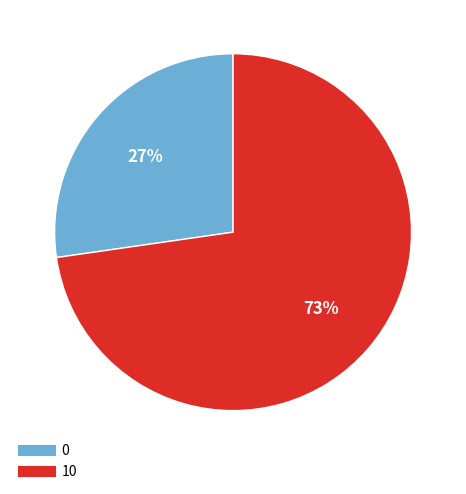

Combined, do 10 and 0 account for over 50%?

Yes